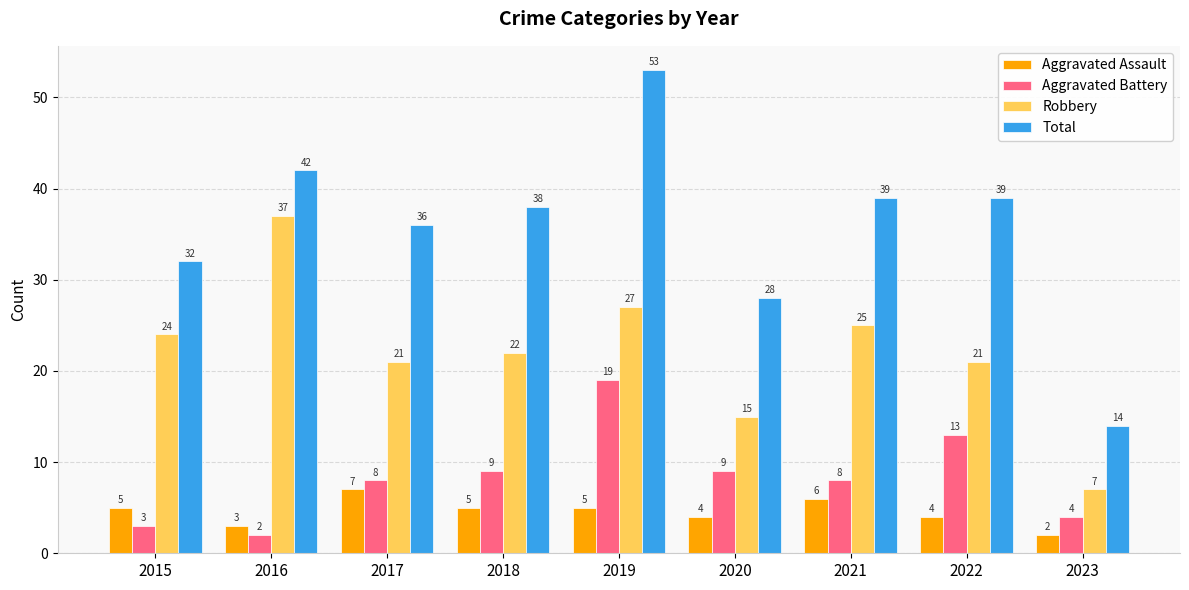

What is the sum of all Aggravated Battery values?

75